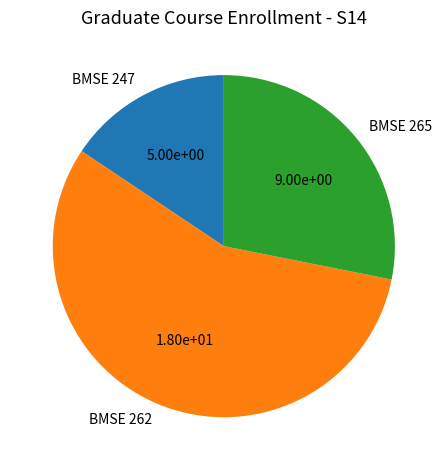

Is it true that BMSE 265 is 36% of the pie?

False